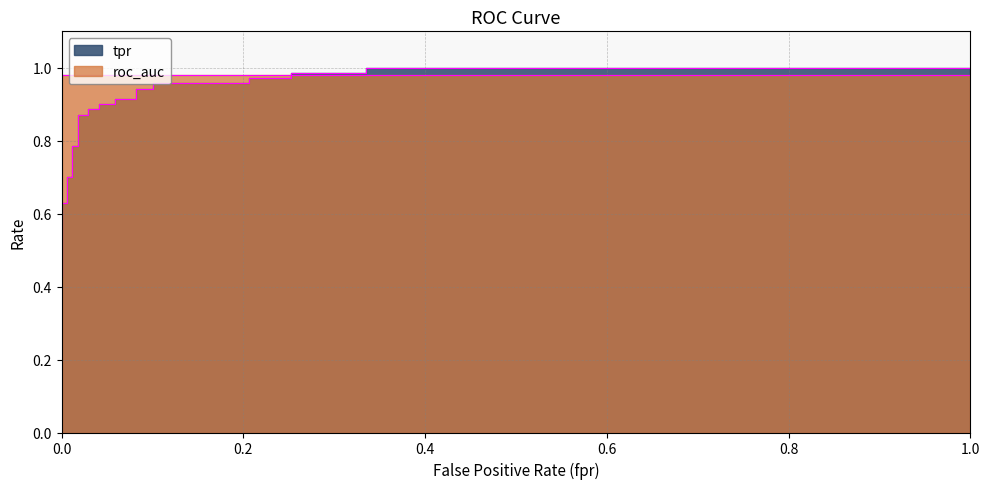

The chart shows a value of 1.3 at 0.01764705882352941. True or false?

False